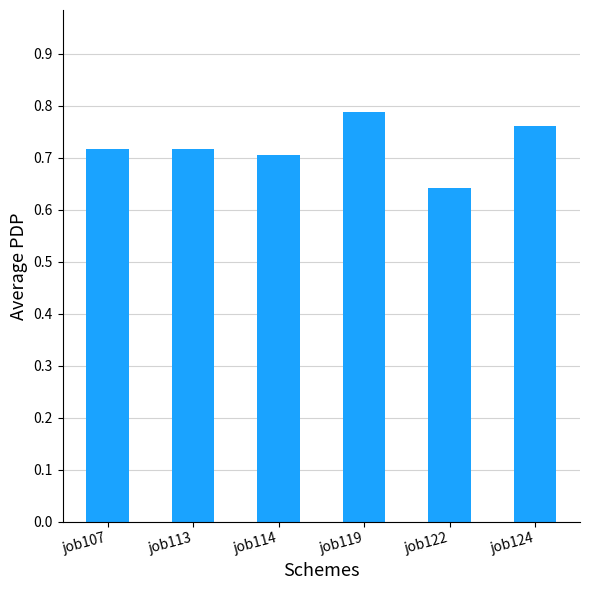

True or false: the data shows 1.1 at job124.

False